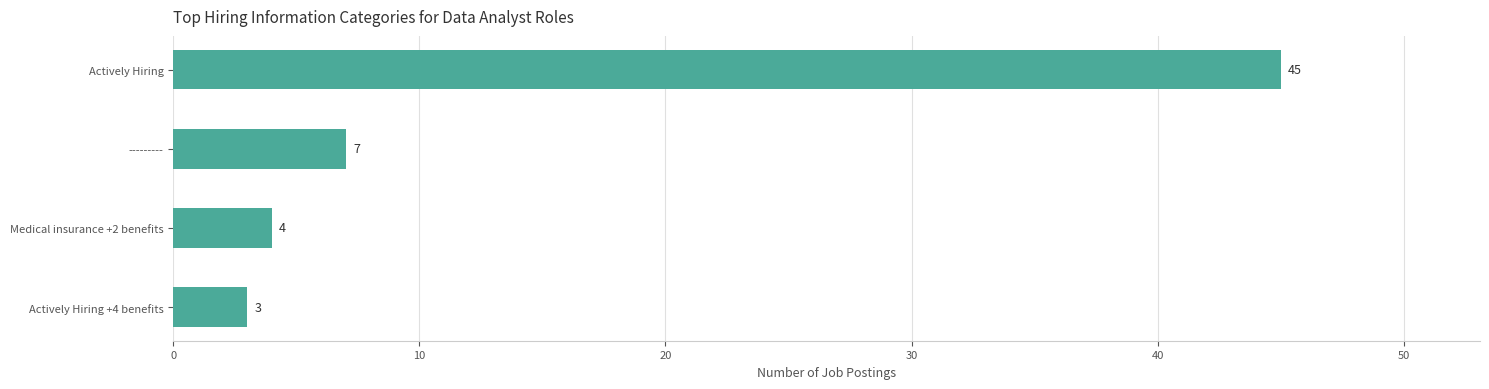

What is the difference between the maximum and minimum values?

42